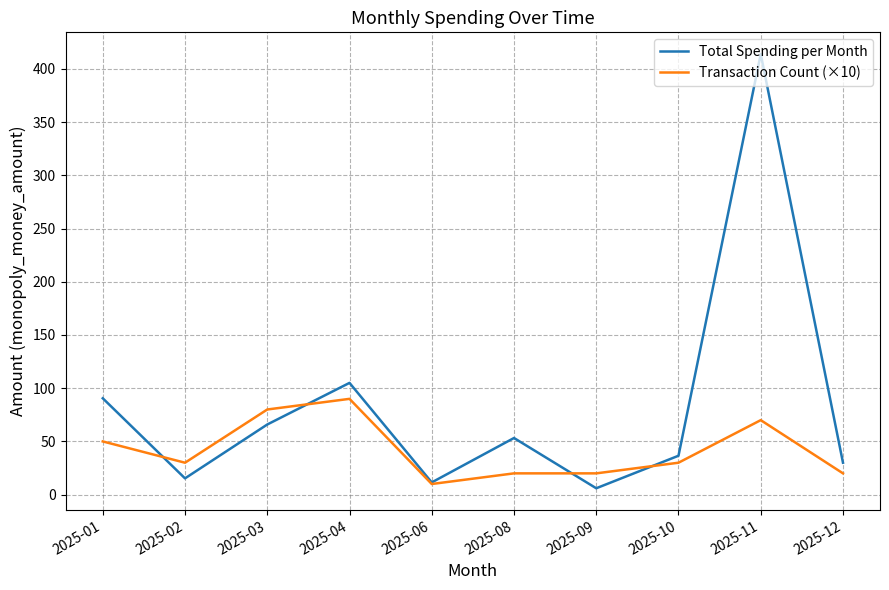

Between 2025-01 and 2025-11, which series saw the biggest shift?

Total Spending per Month